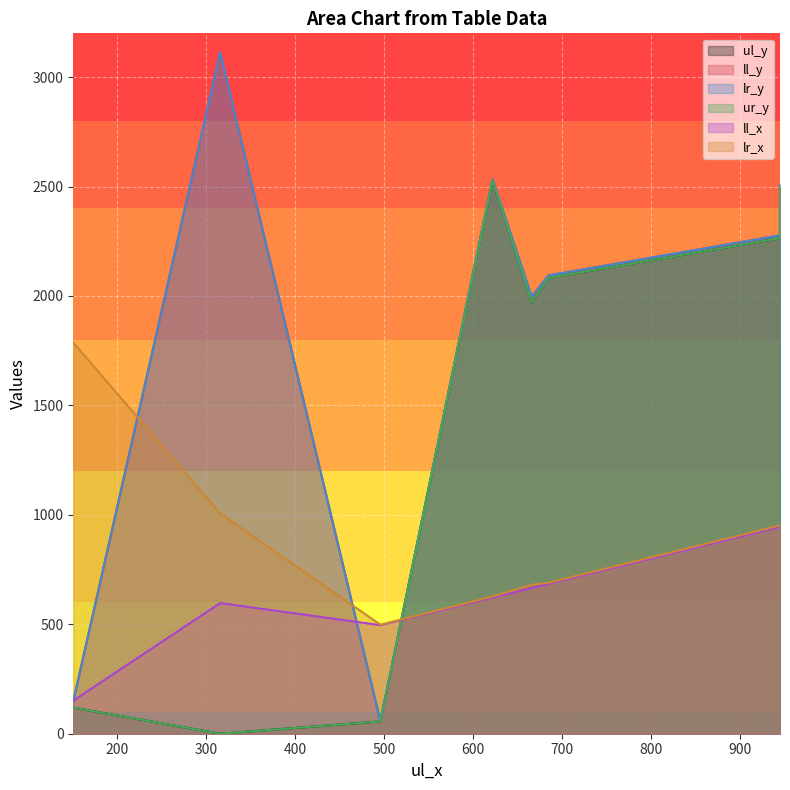

What are all the series names shown in the legend?

ul_y, ll_y, lr_y, ur_y, ll_x, lr_x